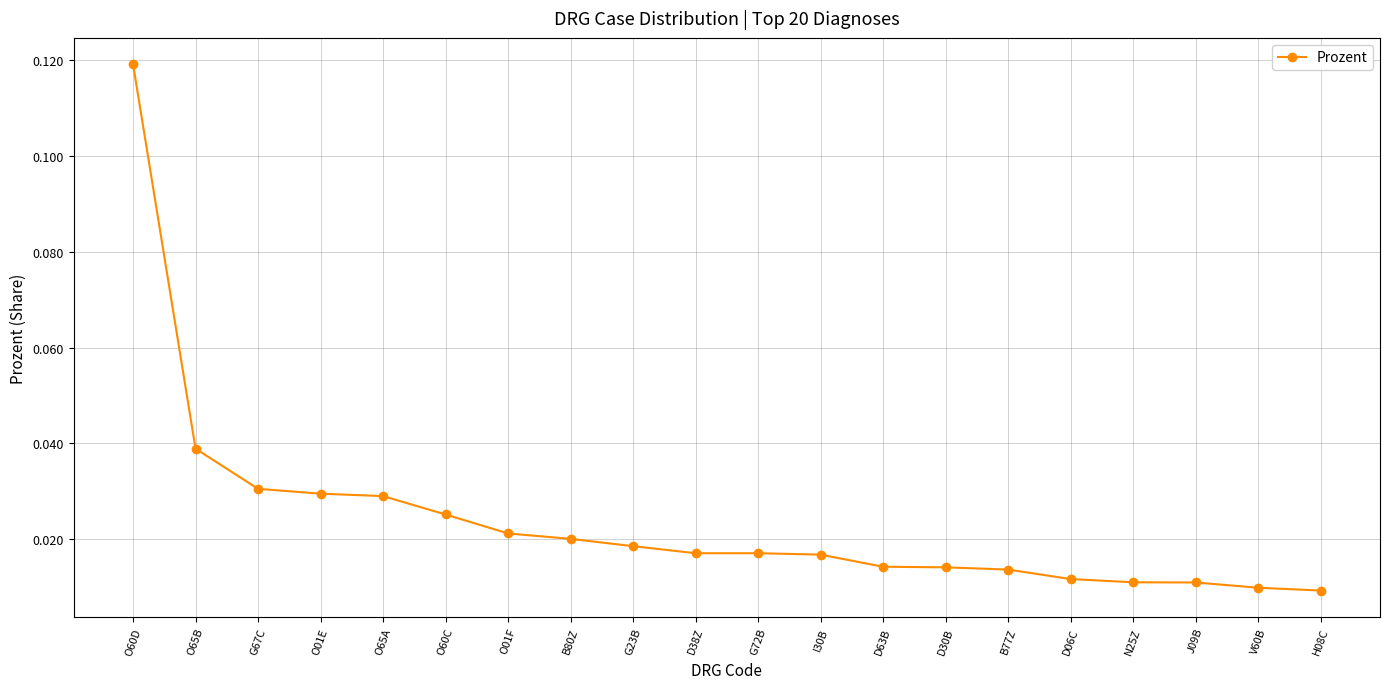

At which category does the chart reach its peak across all series?

O60D